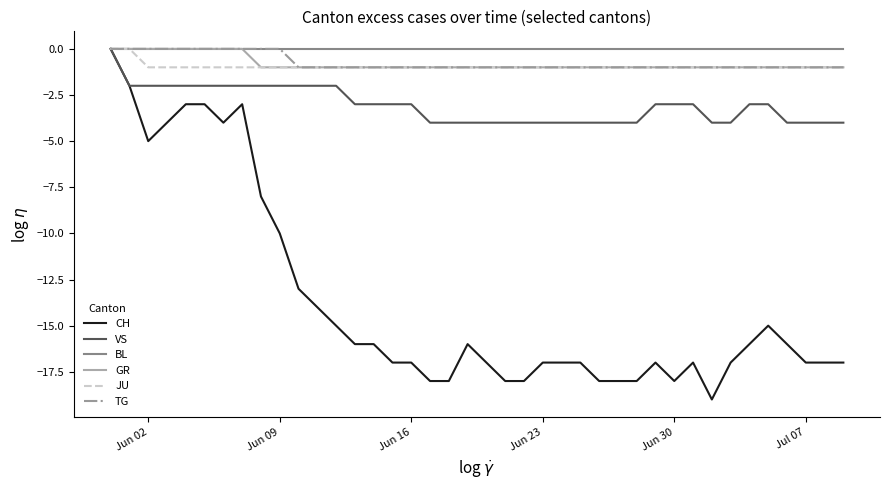

Reading left to right, transcribe all the data shown in this chart.

CH: 0	-2	-5	-4	-3	-3	-4	-3	-8	-10	-13	-14	-15	-16	-16	-17	-17	-18	-18	-16	-17	-18	-18	-17	-17	-17	-18	-18	-18	-17	-18	-17	-19	-17	-16	-15	-16	-17	-17	-17
VS: 0	-2	-2	-2	-2	-2	-2	-2	-2	-2	-2	-2	-2	-3	-3	-3	-3	-4	-4	-4	-4	-4	-4	-4	-4	-4	-4	-4	-4	-3	-3	-3	-4	-4	-3	-3	-4	-4	-4	-4
BL: 0	0	0	0	0	0	0	0	0	0	0	0	0	0	0	0	0	0	0	0	0	0	0	0	0	0	0	0	0	0	0	0	0	0	0	0	0	0	0	0
GR: 0	0	0	0	0	0	0	0	-1	-1	-1	-1	-1	-1	-1	-1	-1	-1	-1	-1	-1	-1	-1	-1	-1	-1	-1	-1	-1	-1	-1	-1	-1	-1	-1	-1	-1	-1	-1	-1
JU: 0	0	-1	-1	-1	-1	-1	-1	-1	-1	-1	-1	-1	-1	-1	-1	-1	-1	-1	-1	-1	-1	-1	-1	-1	-1	-1	-1	-1	-1	-1	-1	-1	-1	-1	-1	-1	-1	-1	-1
TG: 0	0	0	0	0	0	0	0	0	0	-1	-1	-1	-1	-1	-1	-1	-1	-1	-1	-1	-1	-1	-1	-1	-1	-1	-1	-1	-1	-1	-1	-1	-1	-1	-1	-1	-1	-1	-1